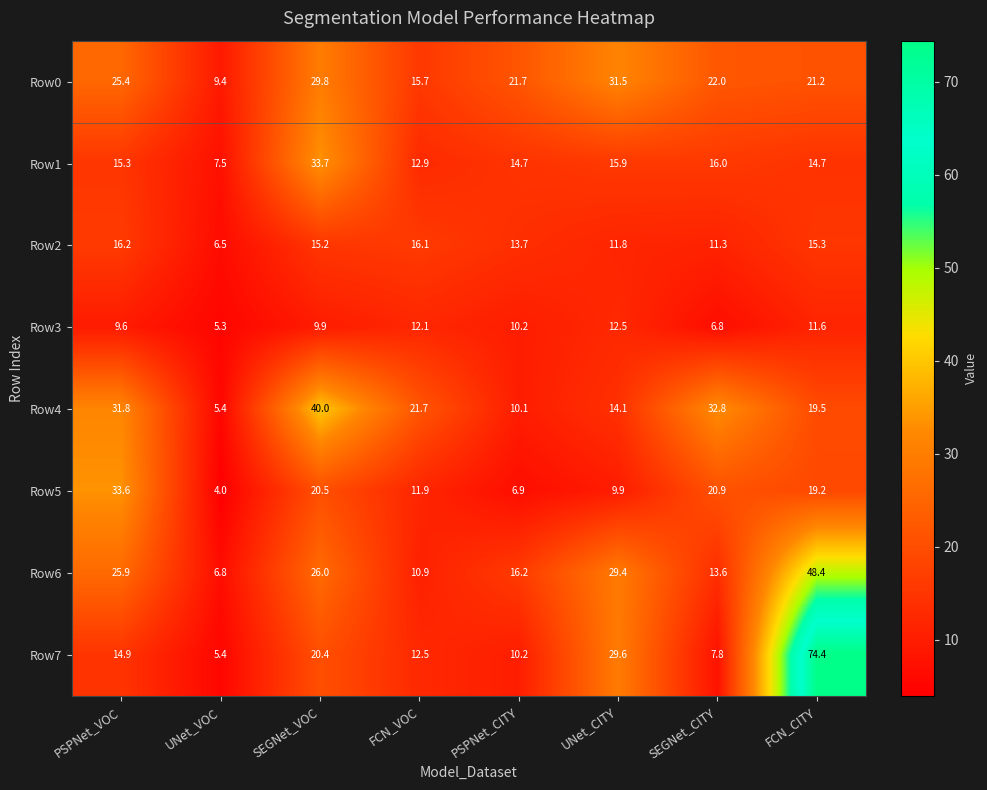

Which category has the lowest value across all series?

UNet_VOC